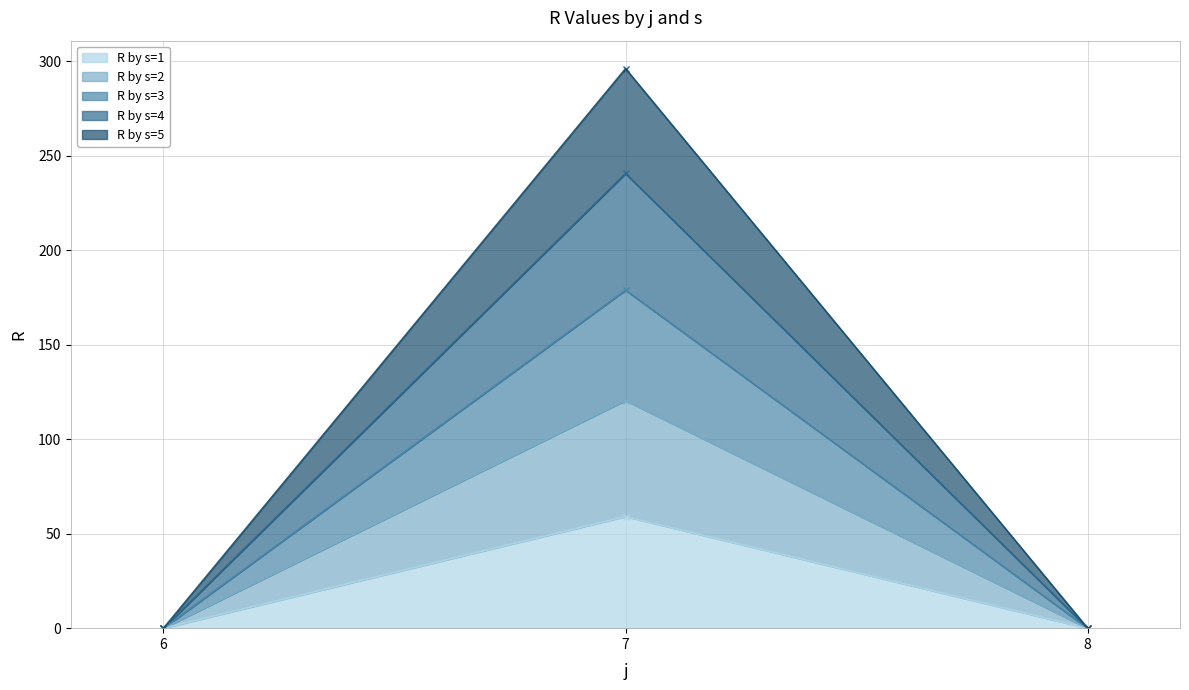

How many lines are shown in the chart?

5